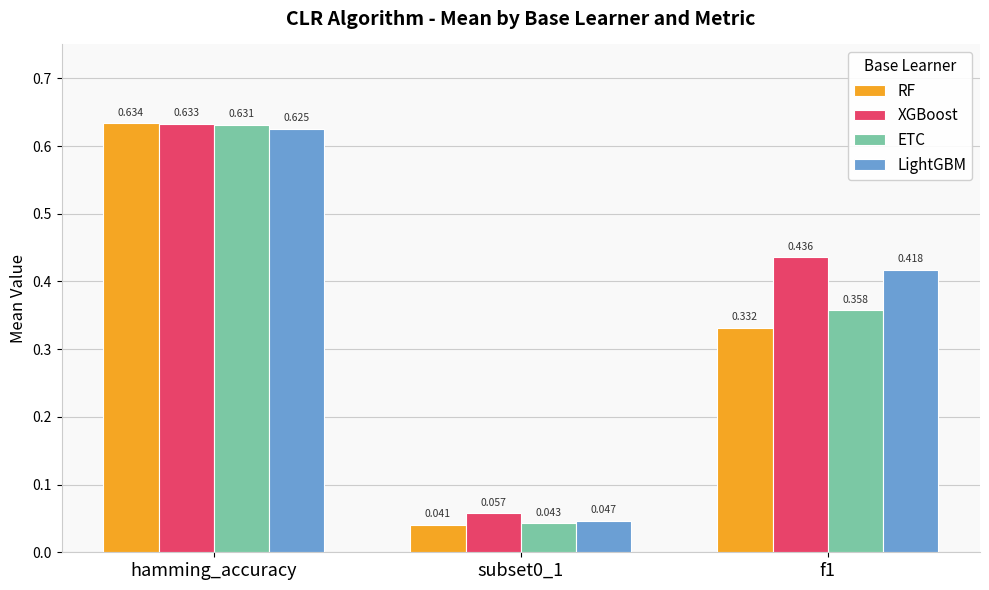

At how many categories does at least one series exceed 0?

3